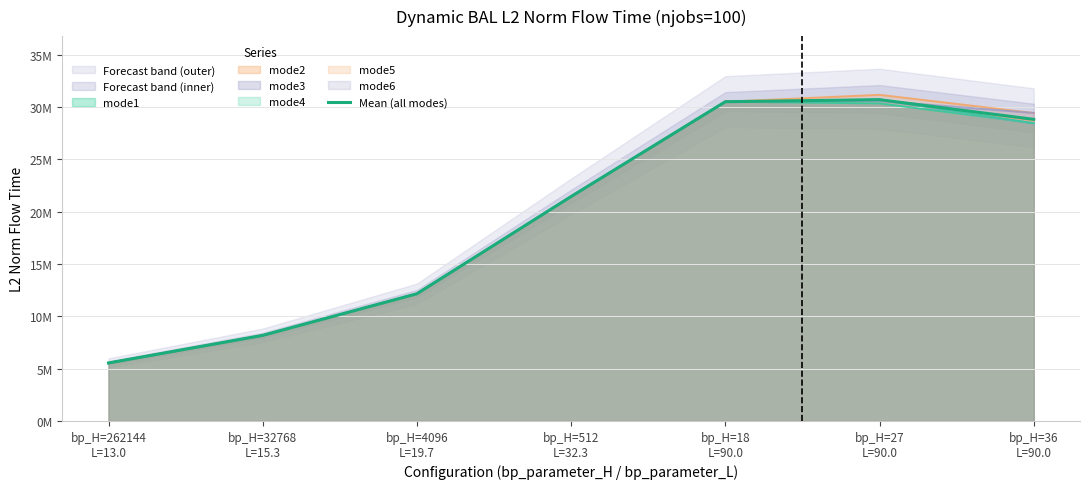

List the labels in order of value, smallest first.

bp_H=262144
L=13.0, bp_H=32768
L=15.3, bp_H=4096
L=19.7, bp_H=512
L=32.3, bp_H=36
L=90.0, bp_H=18
L=90.0, bp_H=27
L=90.0